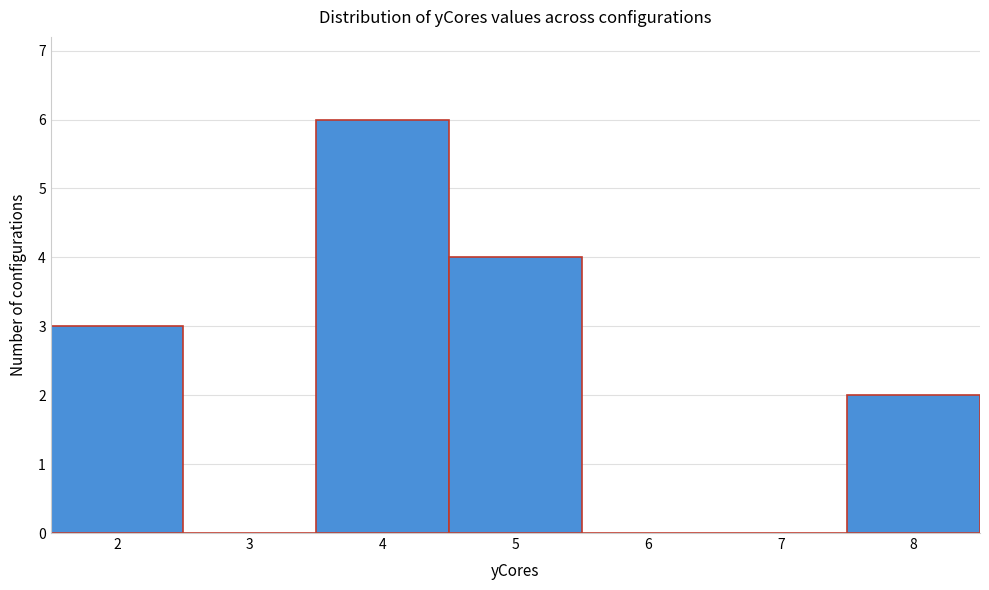

Over which range of the x-axis is the bar tallest?

3.5 to 4.5